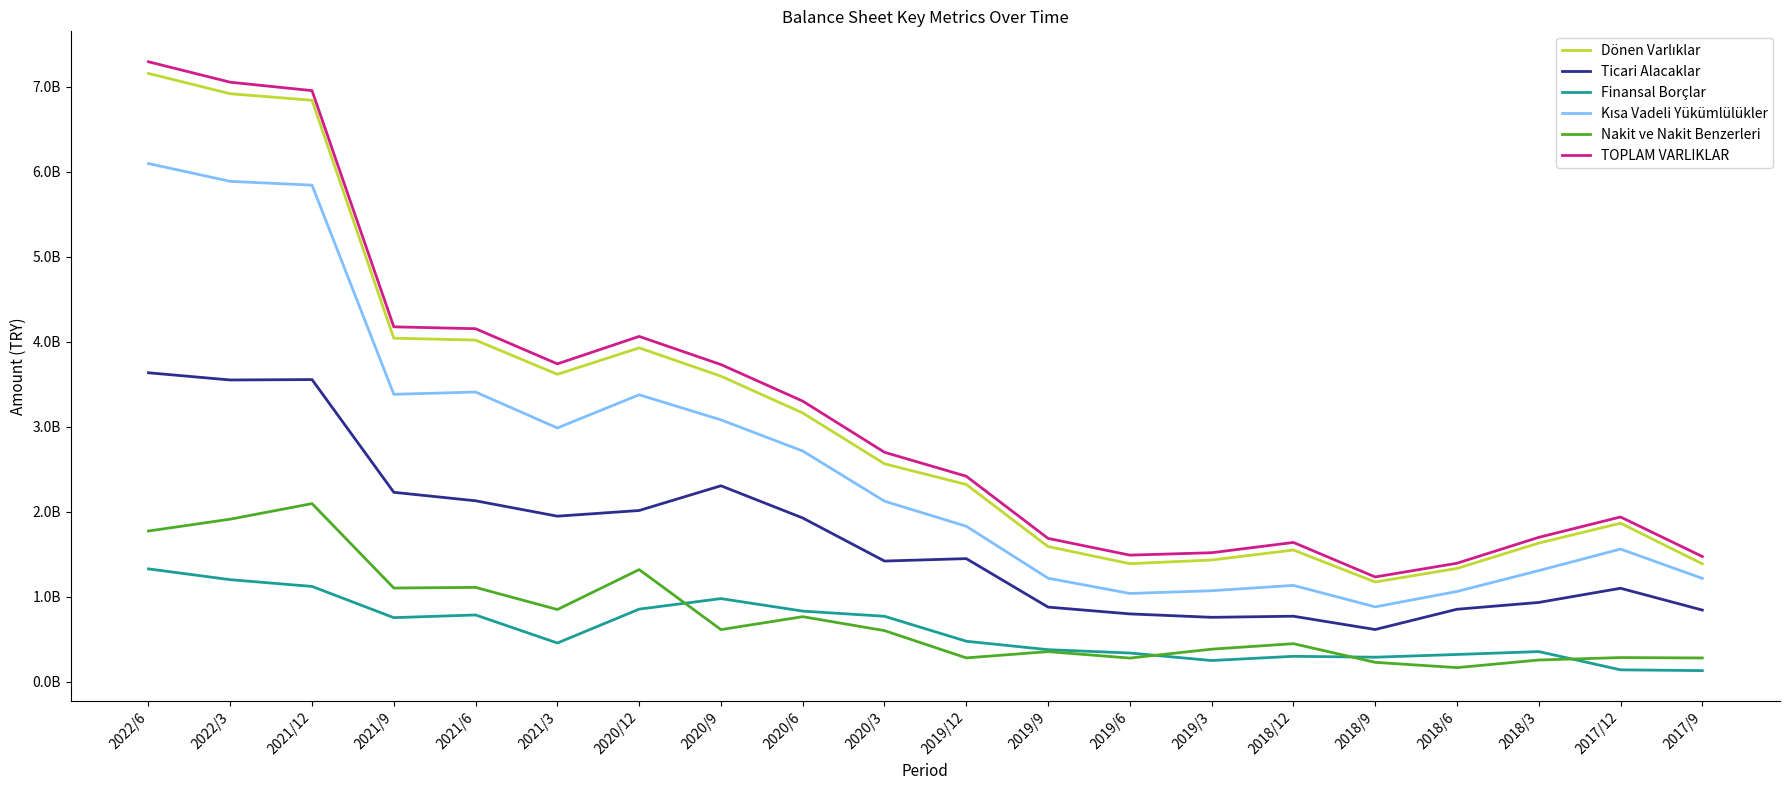

Does the chart have visible grid lines?

No